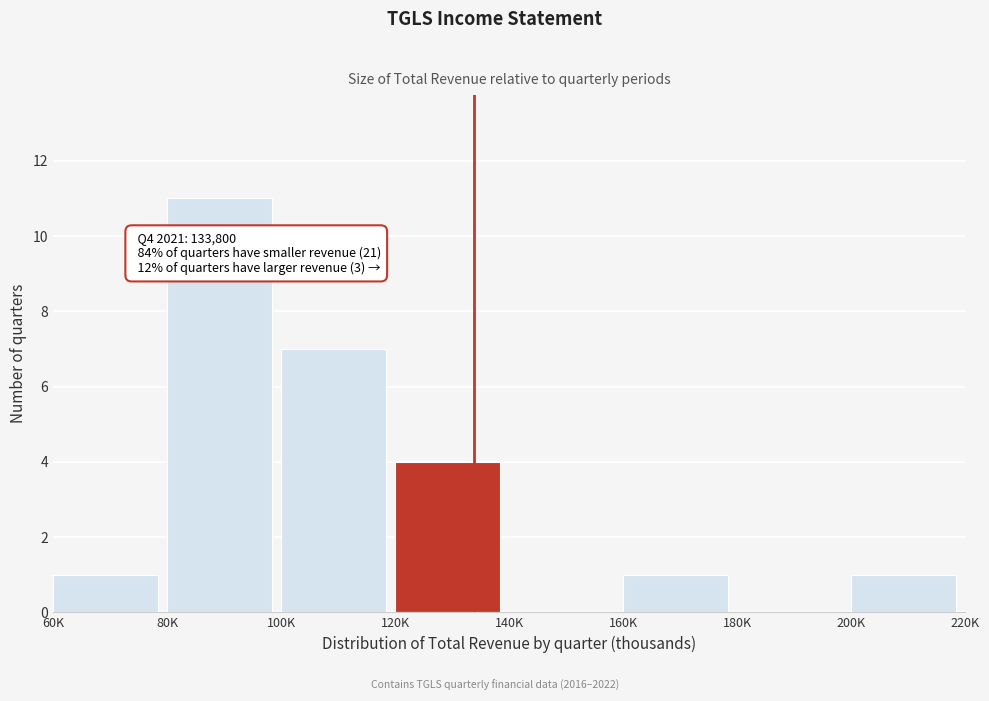

Reading left to right, list all the values displayed in this chart.

60K=1	80K=11	100K=7	120K=4	140K=0	160K=1	180K=0	200K=1